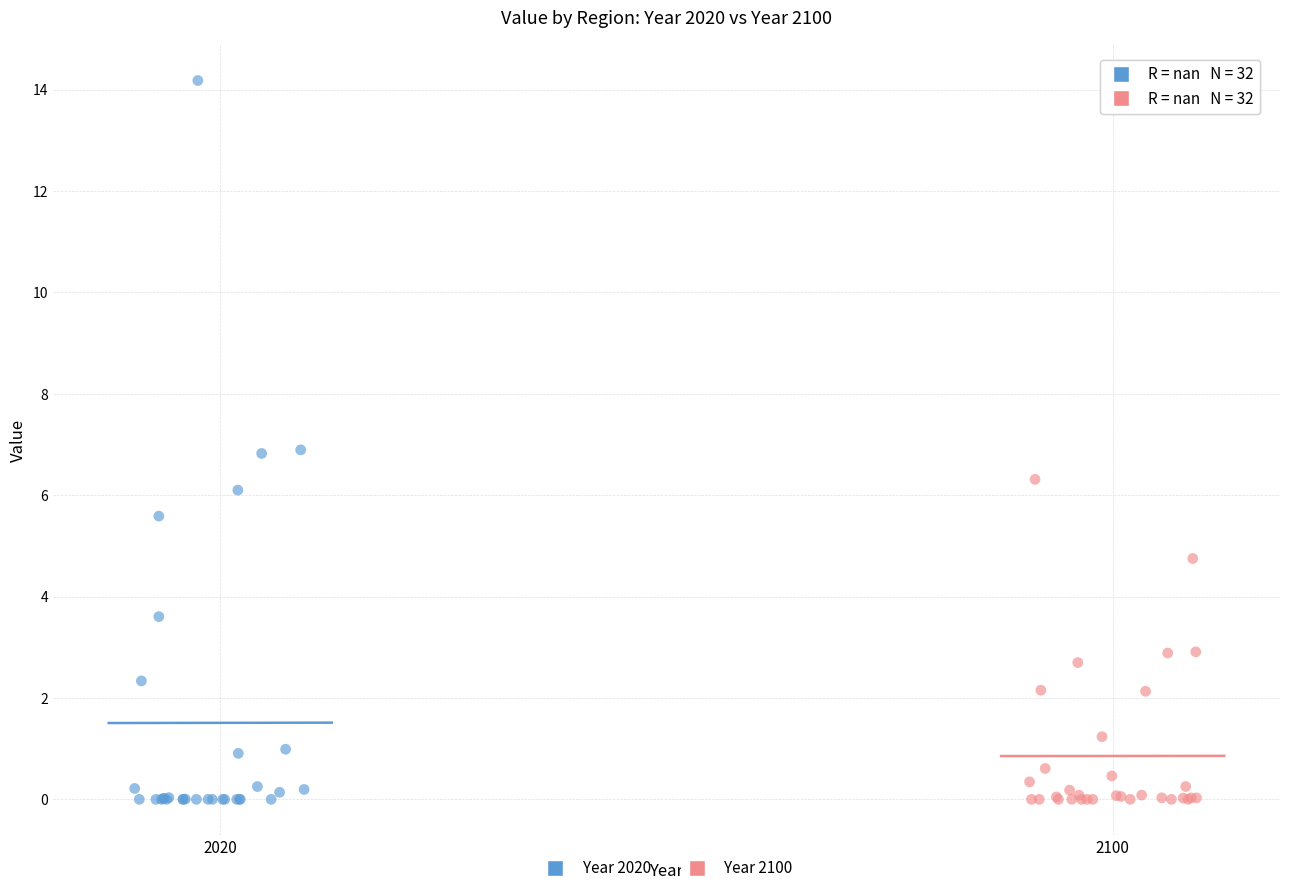

Which series has the largest Y range (max minus min)?

Year 2020